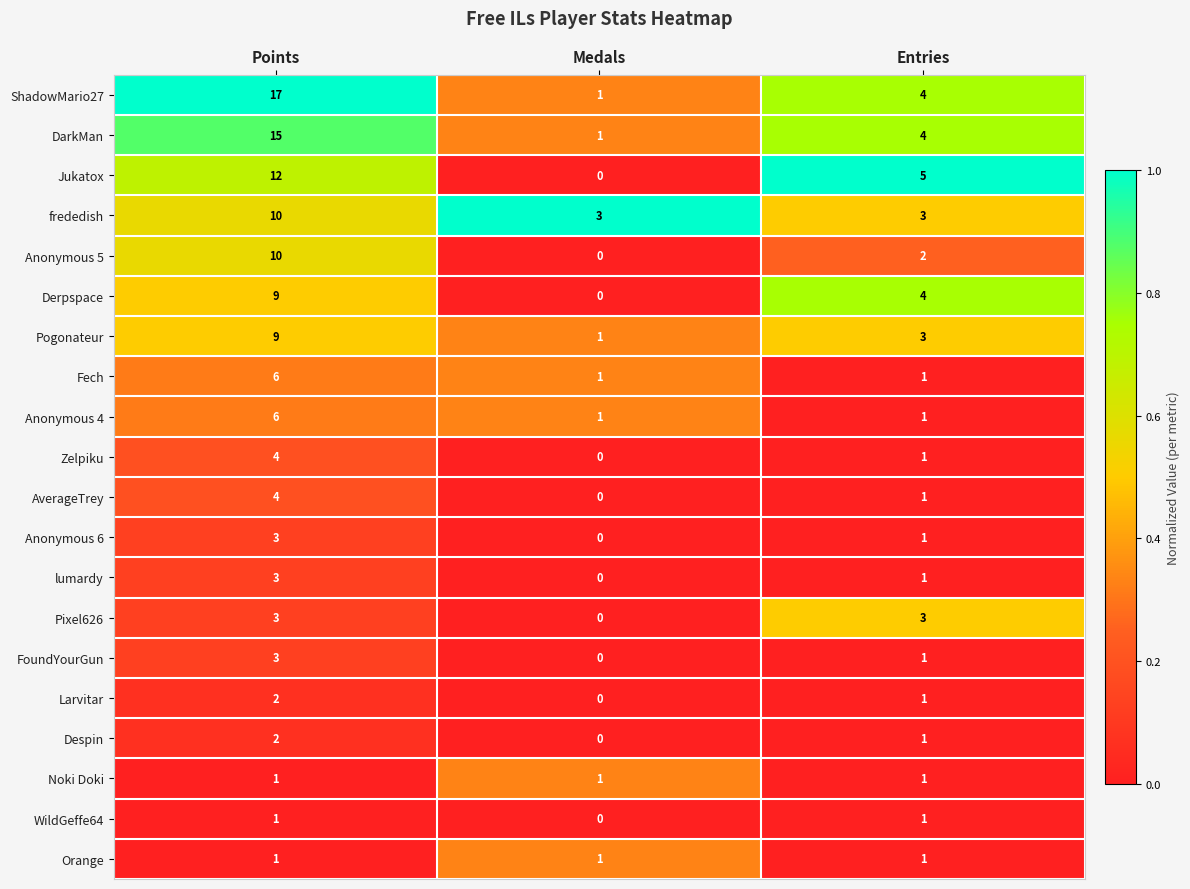

What is the sum of the lumardy values at Points and Medals?

3